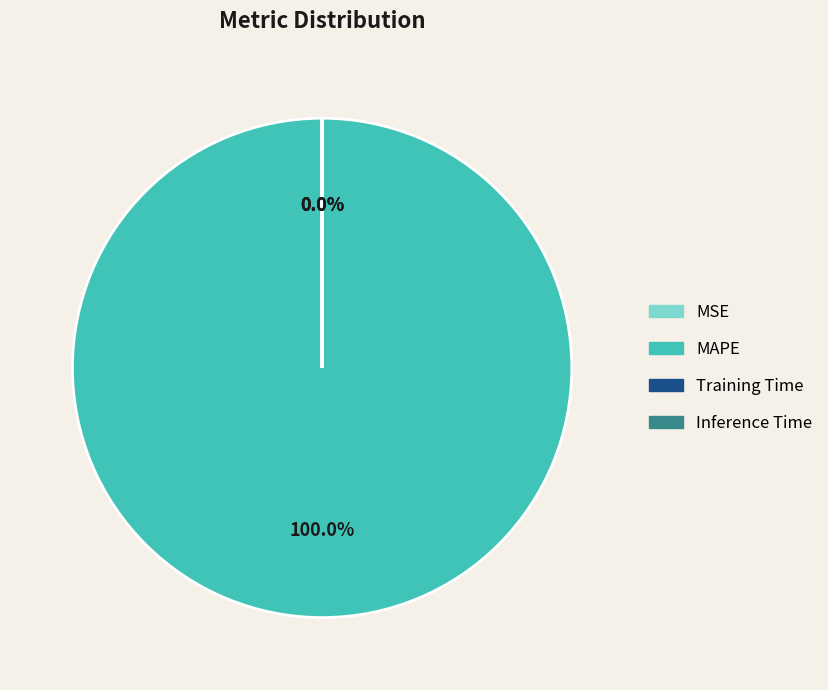

Which has a higher value, MAPE or MSE?

MAPE